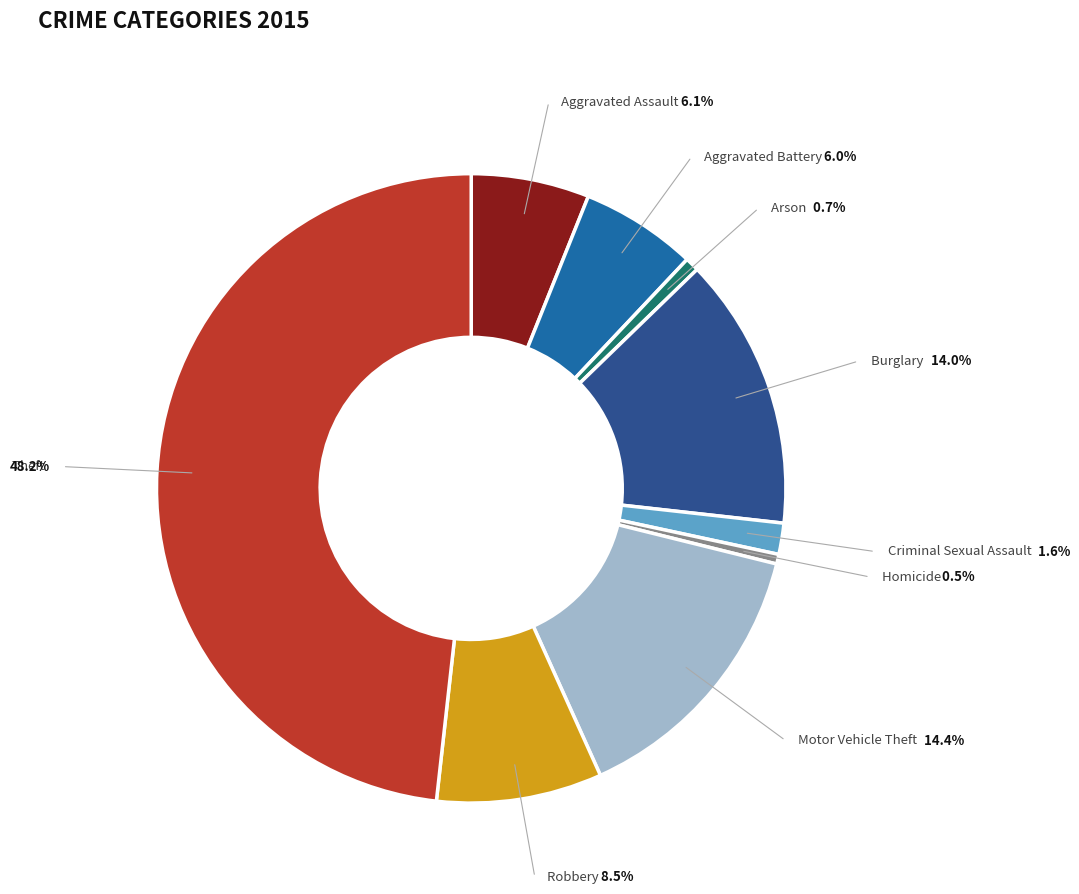

True or false: Homicide accounts for 1% of the total.

False